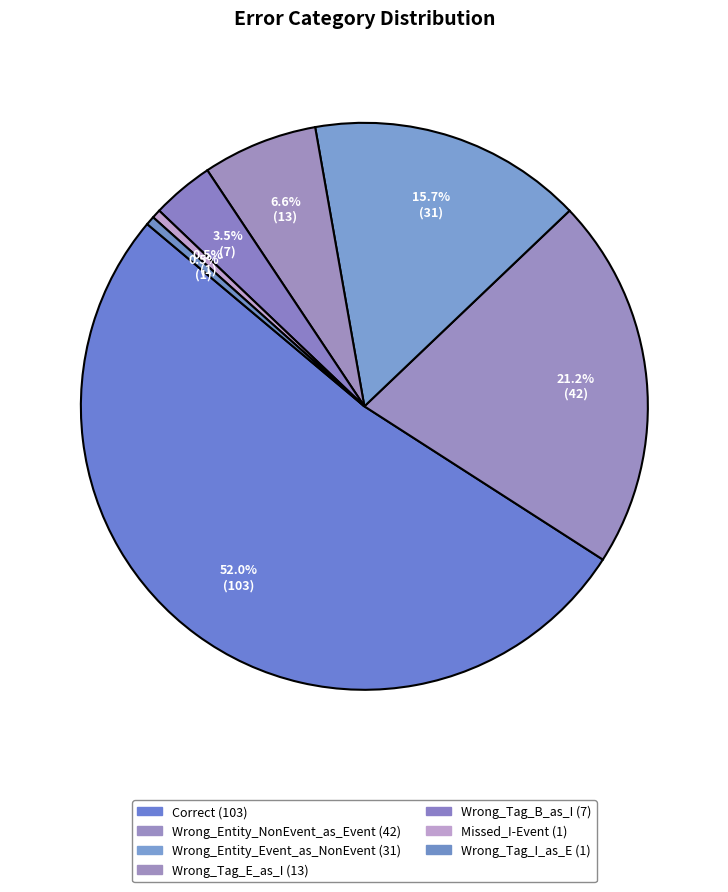

Count the number of slices in the pie.

7